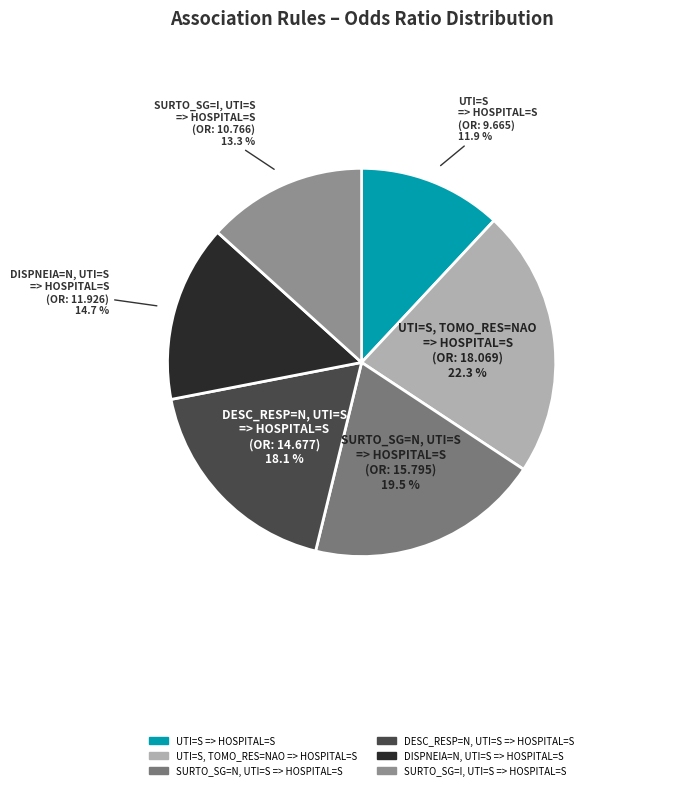

How many segments does this pie chart have?

6